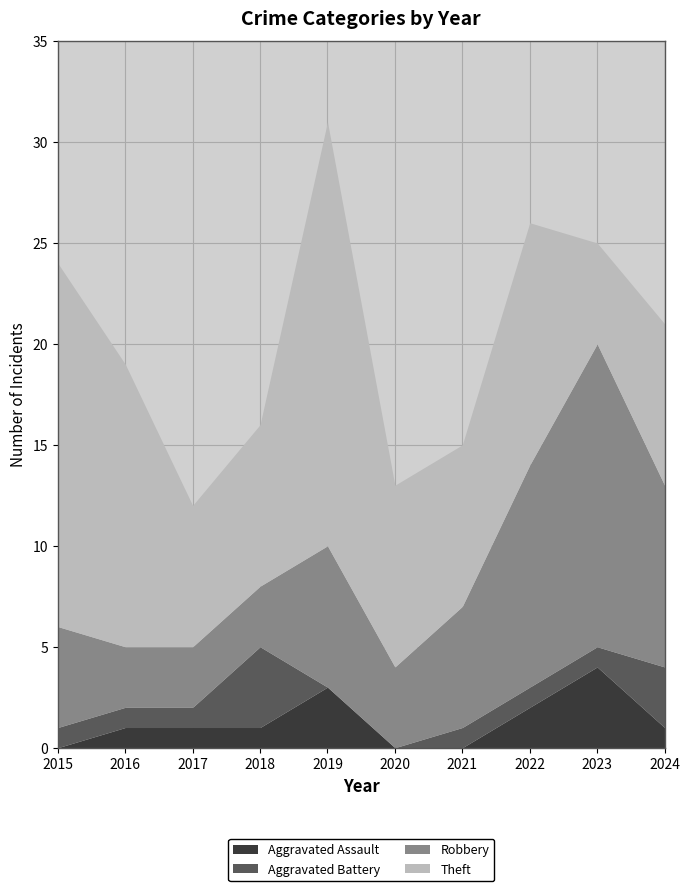

Which label corresponds to the smallest value in the chart?

2015